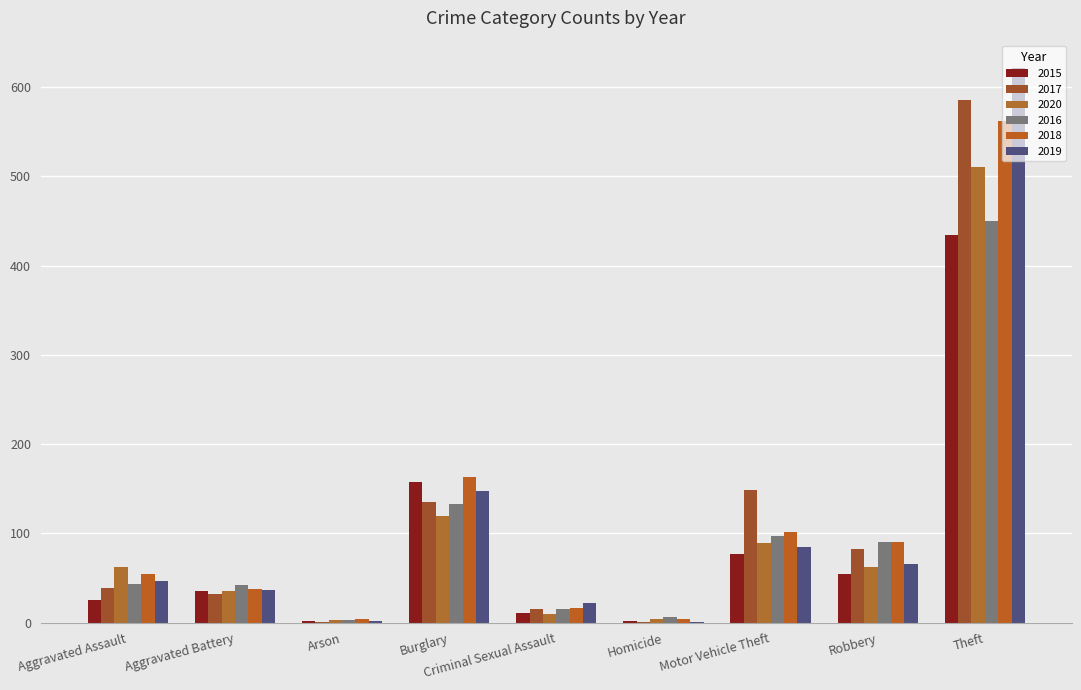

Count the number of categories in the chart.

9